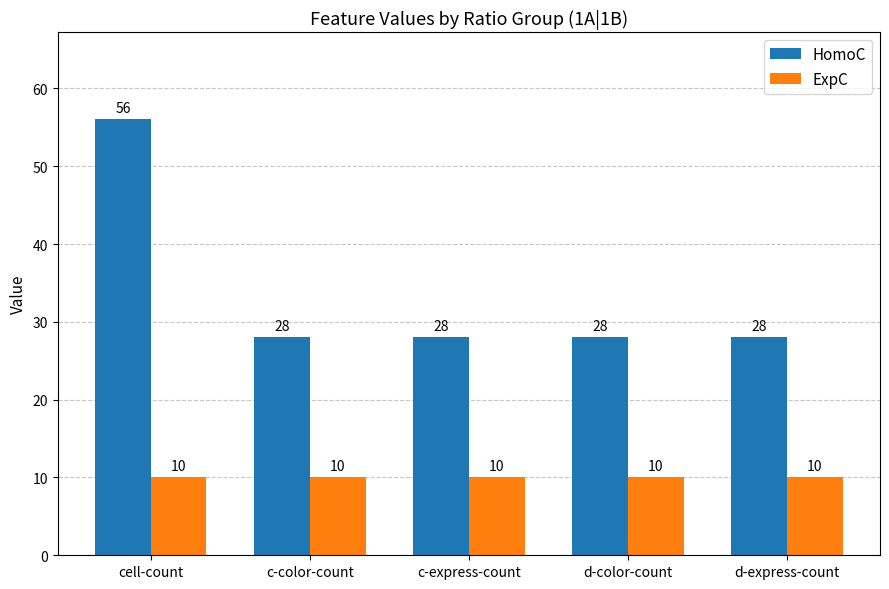

What is the spread (max minus min) of values at d-color-count?

18